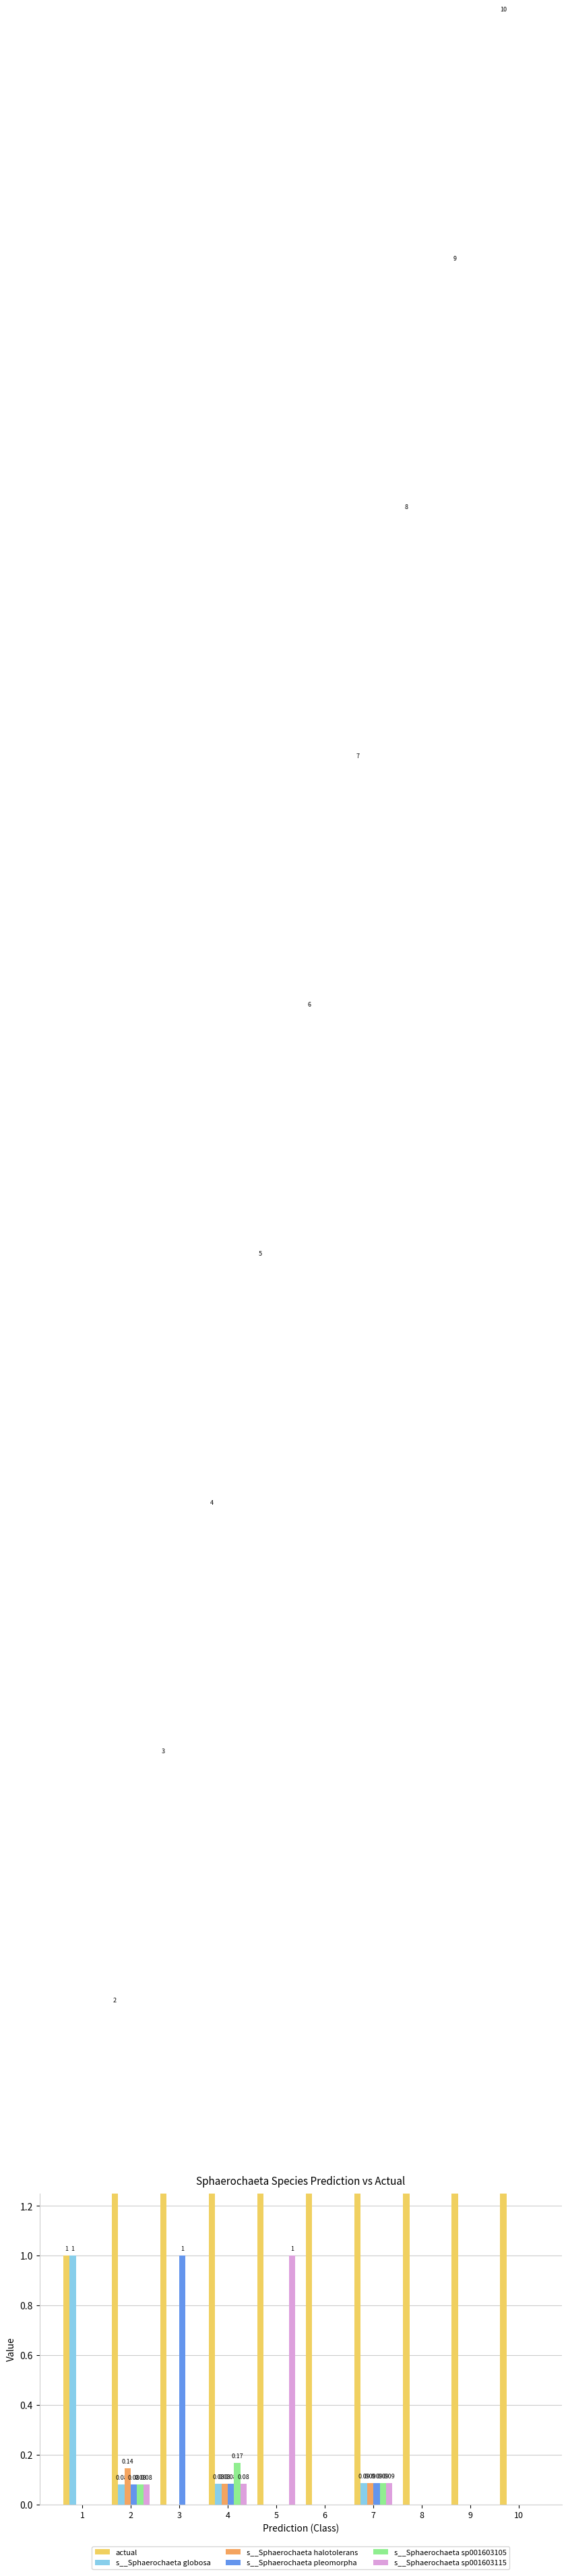

How many distinct data groups are displayed?

6